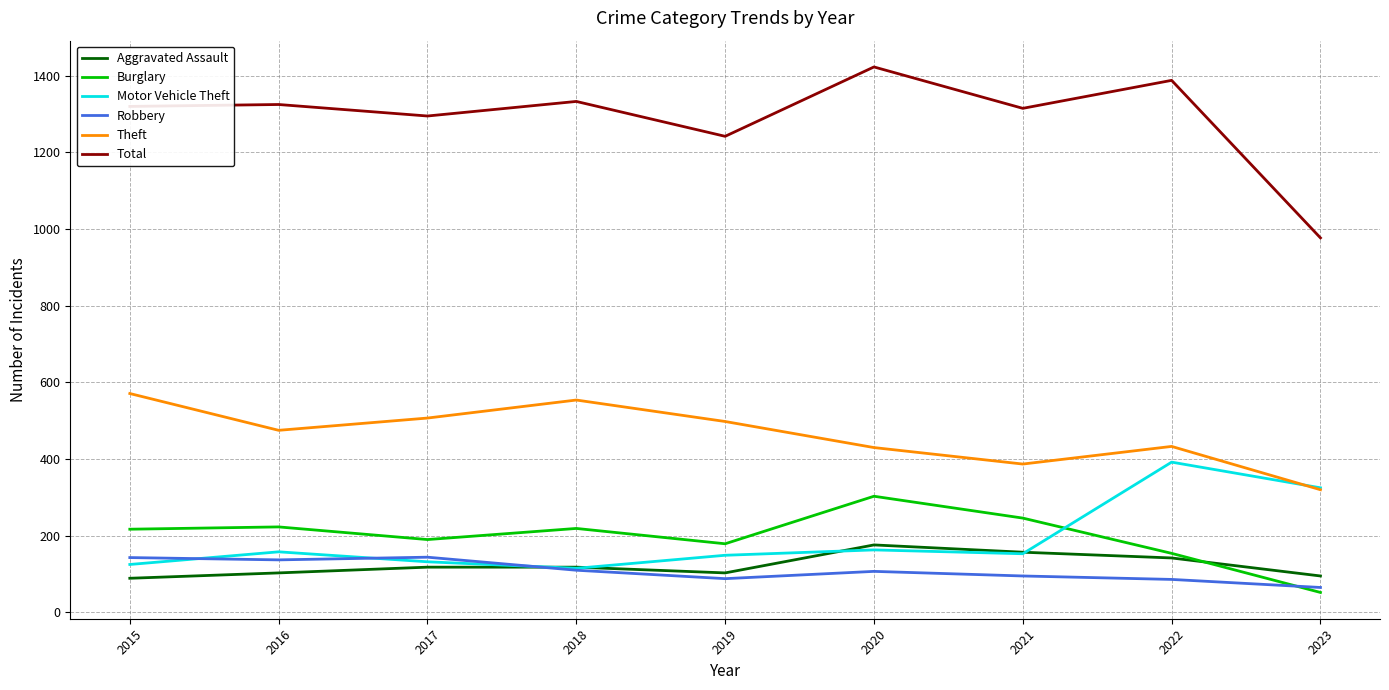

The Motor Vehicle Theft series shows 199 at 2019. True or false?

False